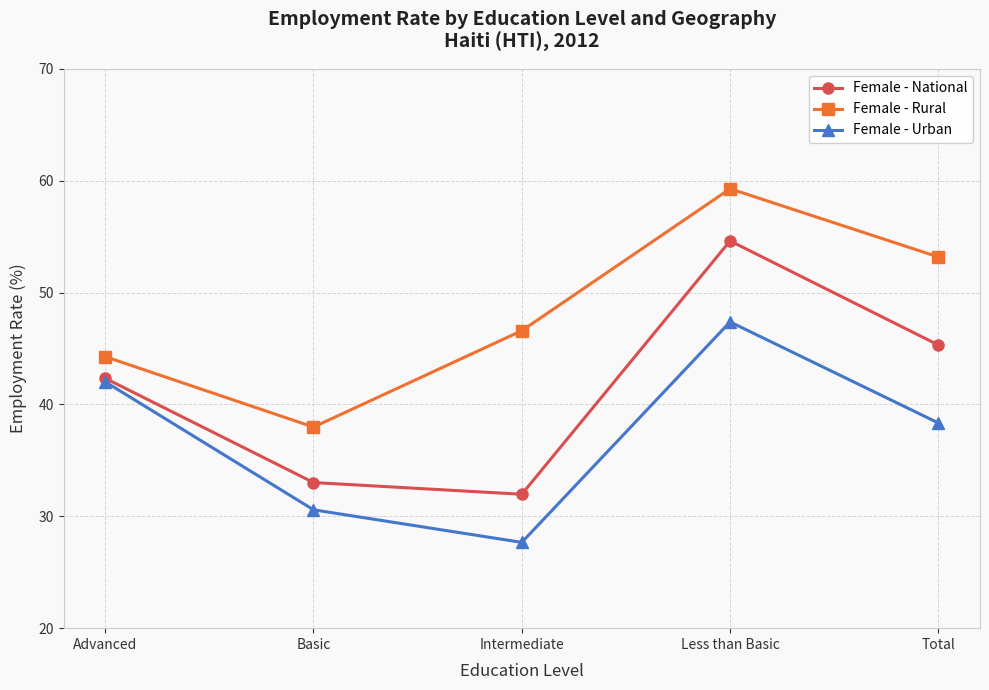

Is it true that Female - National equals 32.0 at Intermediate?

True